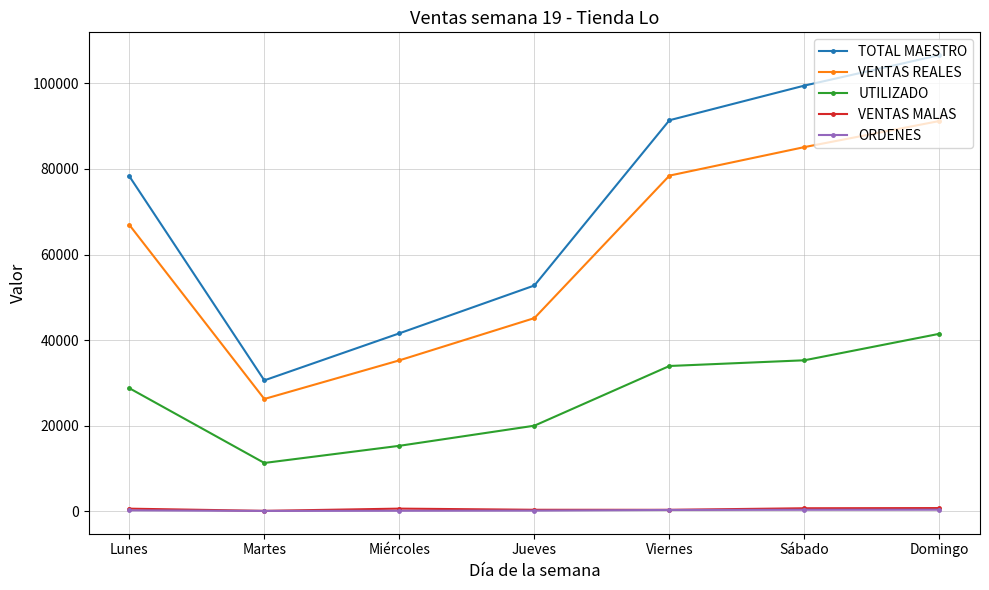

What is the sum of all UTILIZADO values?

186271.9